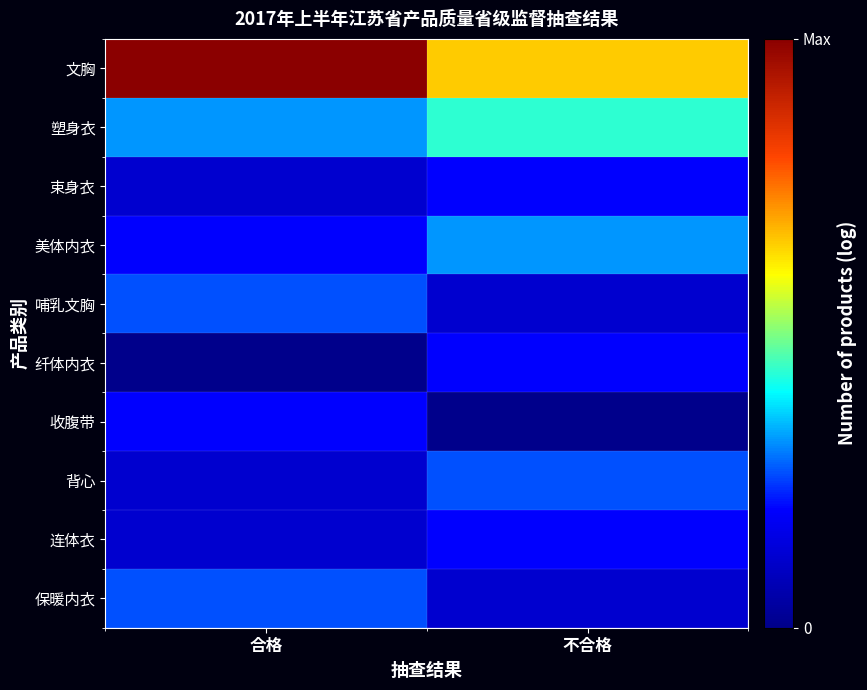

List the series in order of their peak value, lowest first.

束身衣, 纤体内衣, 收腹带, 连体衣, 哺乳文胸, 背心, 保暖内衣, 美体内衣, 塑身衣, 文胸